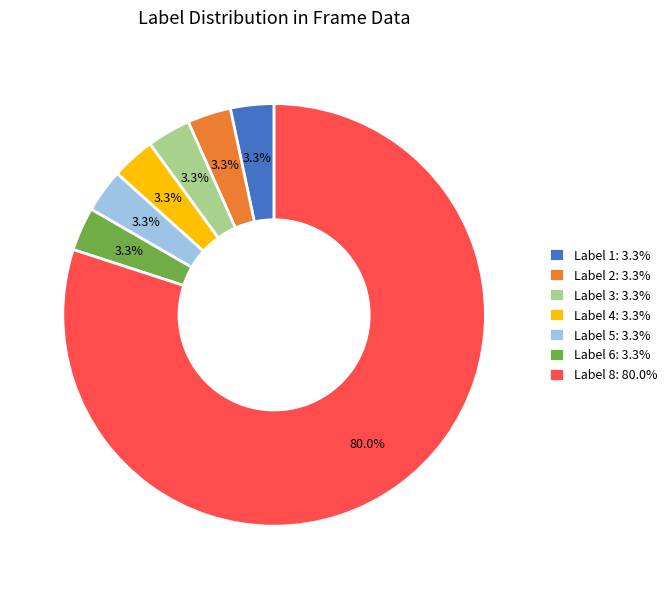

What percentage is NOT represented by Label 1: 3.3%?

96.7%